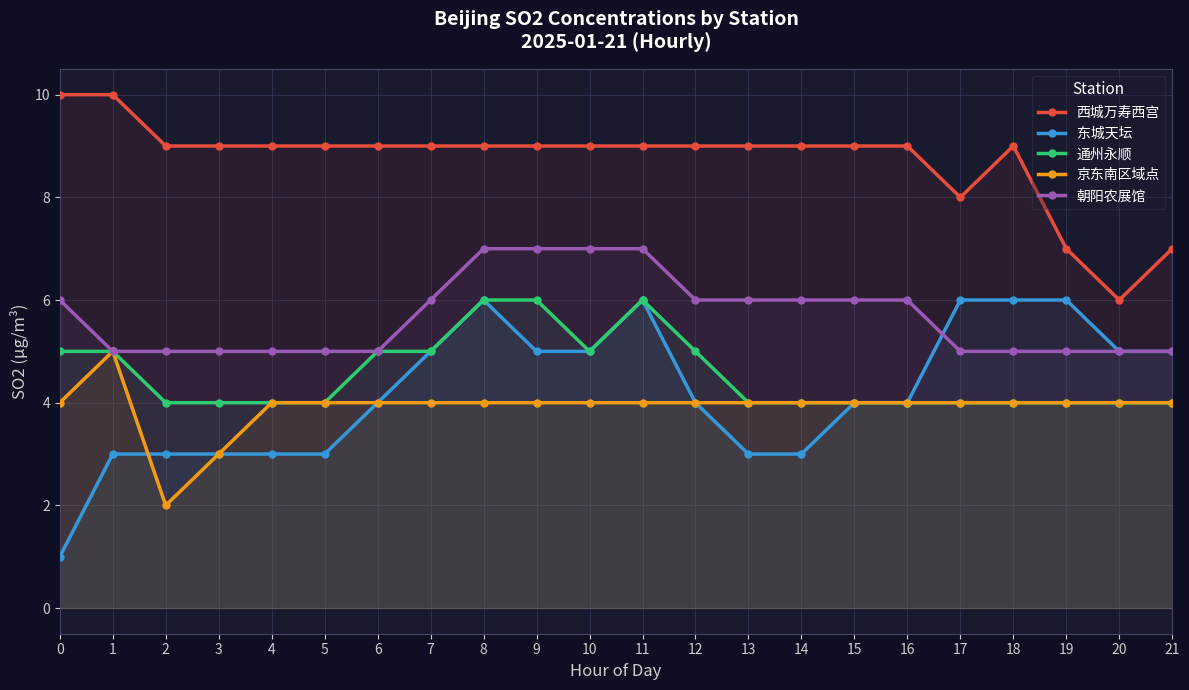

What is the value of the 京东南区域点 point at the 11th from the left?

4